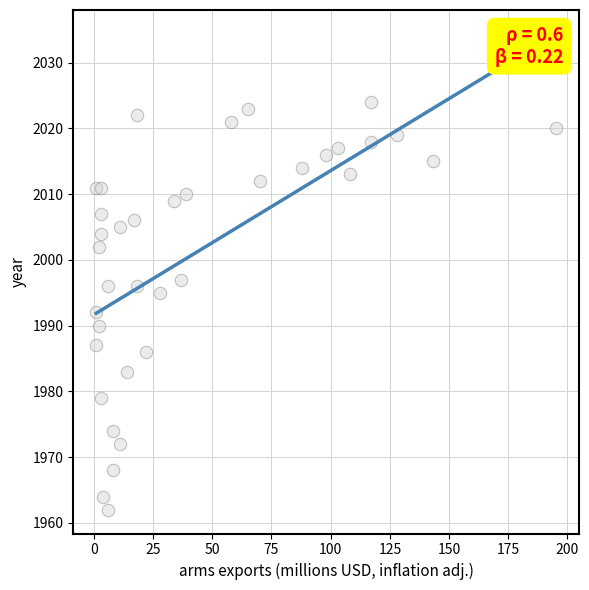

What Y value in the scatter plot is closest to 1993?

1992